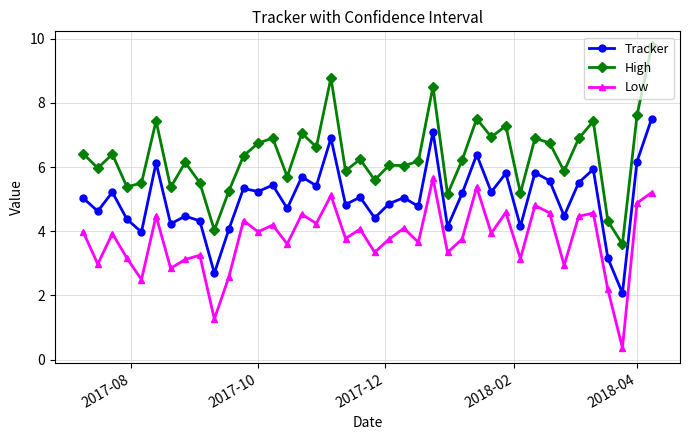

How many interior local valleys does the Low series have?

15